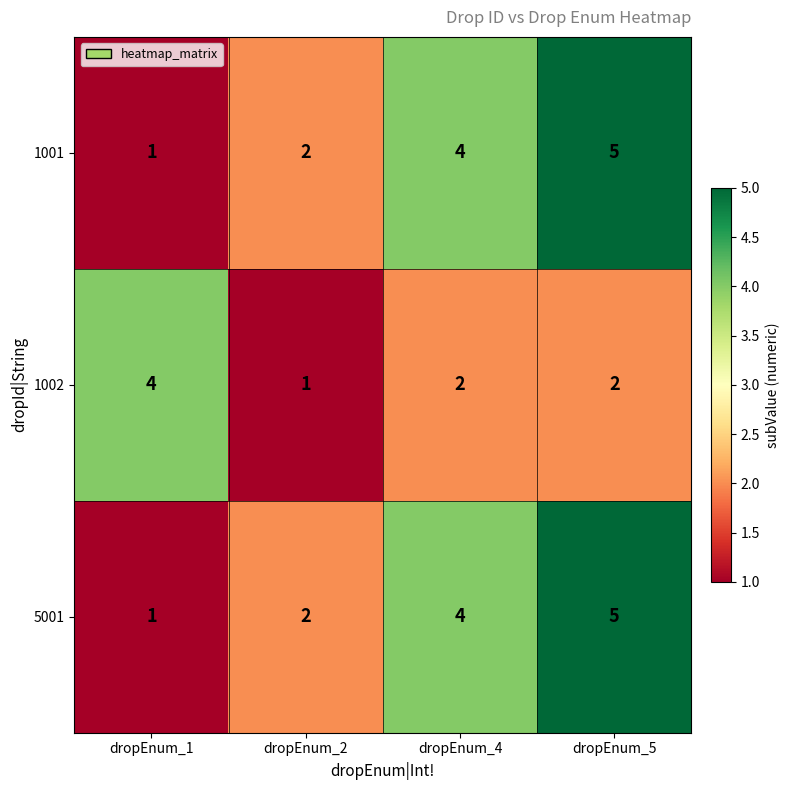

At which label is 5001 closest to 3?

dropEnum_2